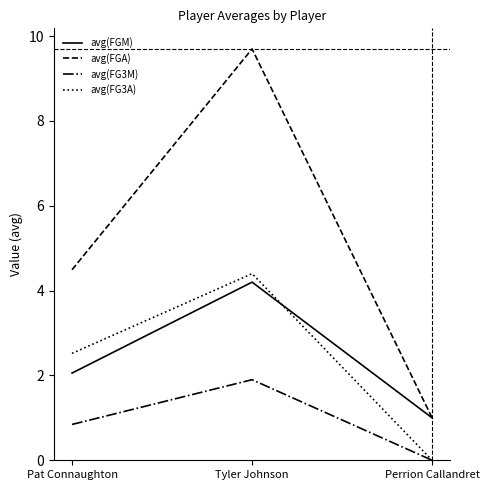

How many values in the avg(FGM) series are below 2?

1